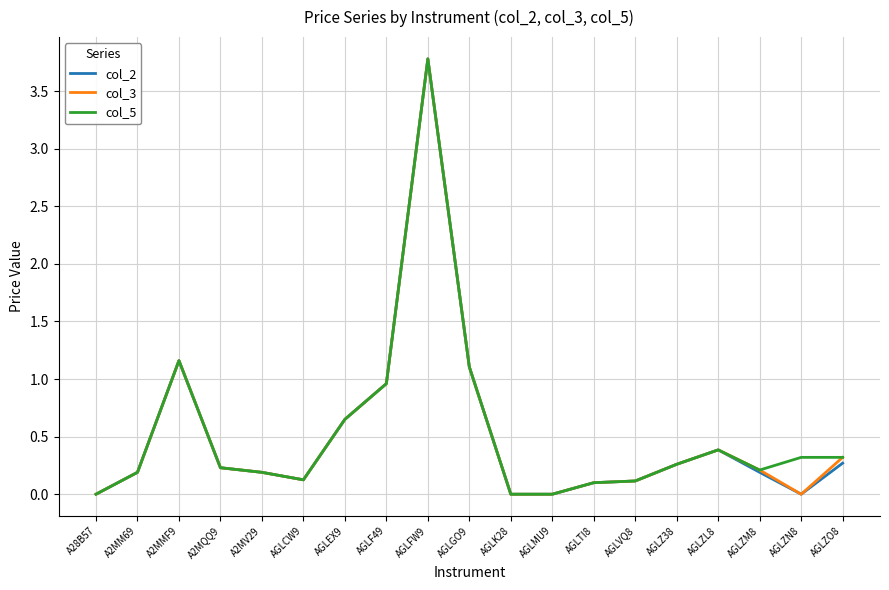

What position from the left is A2MQQ9?

4